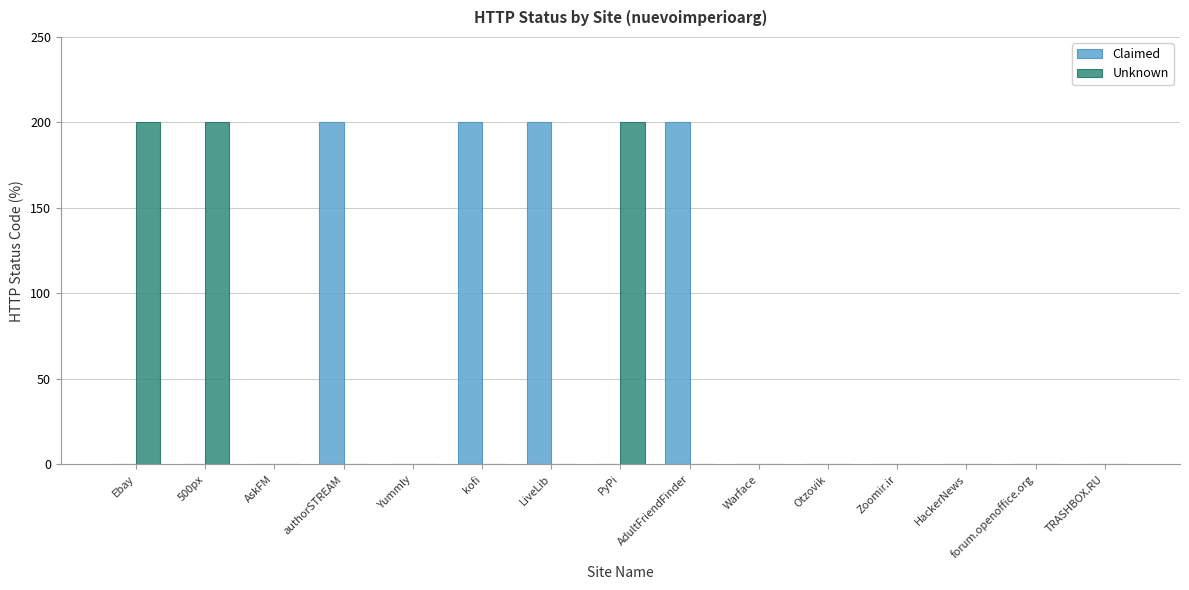

The Unknown series shows 0 at Warface. True or false?

True